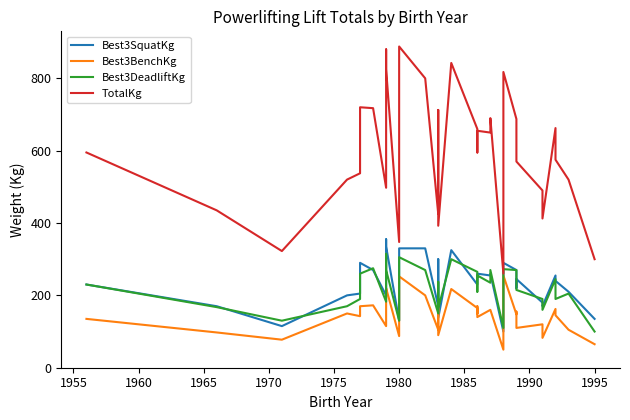

How many values in the TotalKg series are below 615?

19